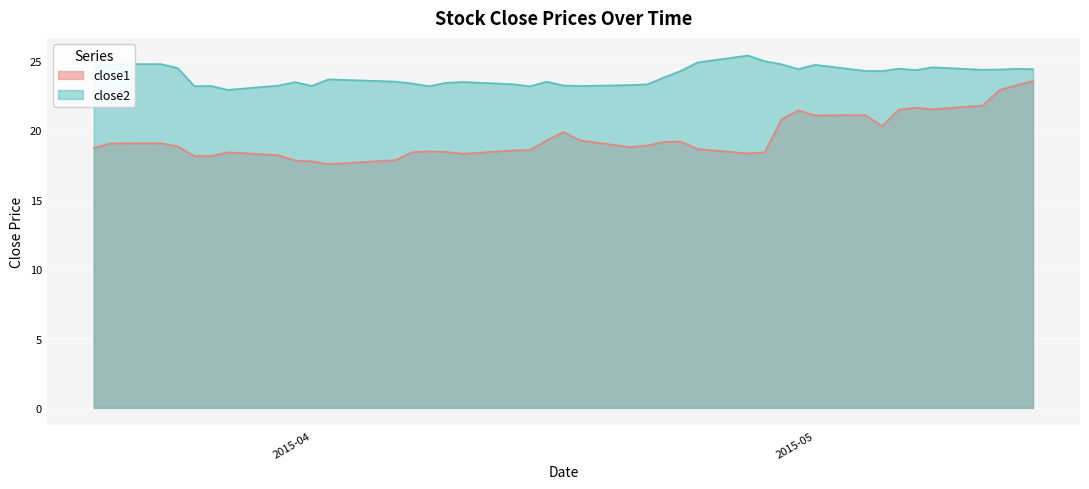

List the series in order of their overall mean, lowest first.

close1, close2